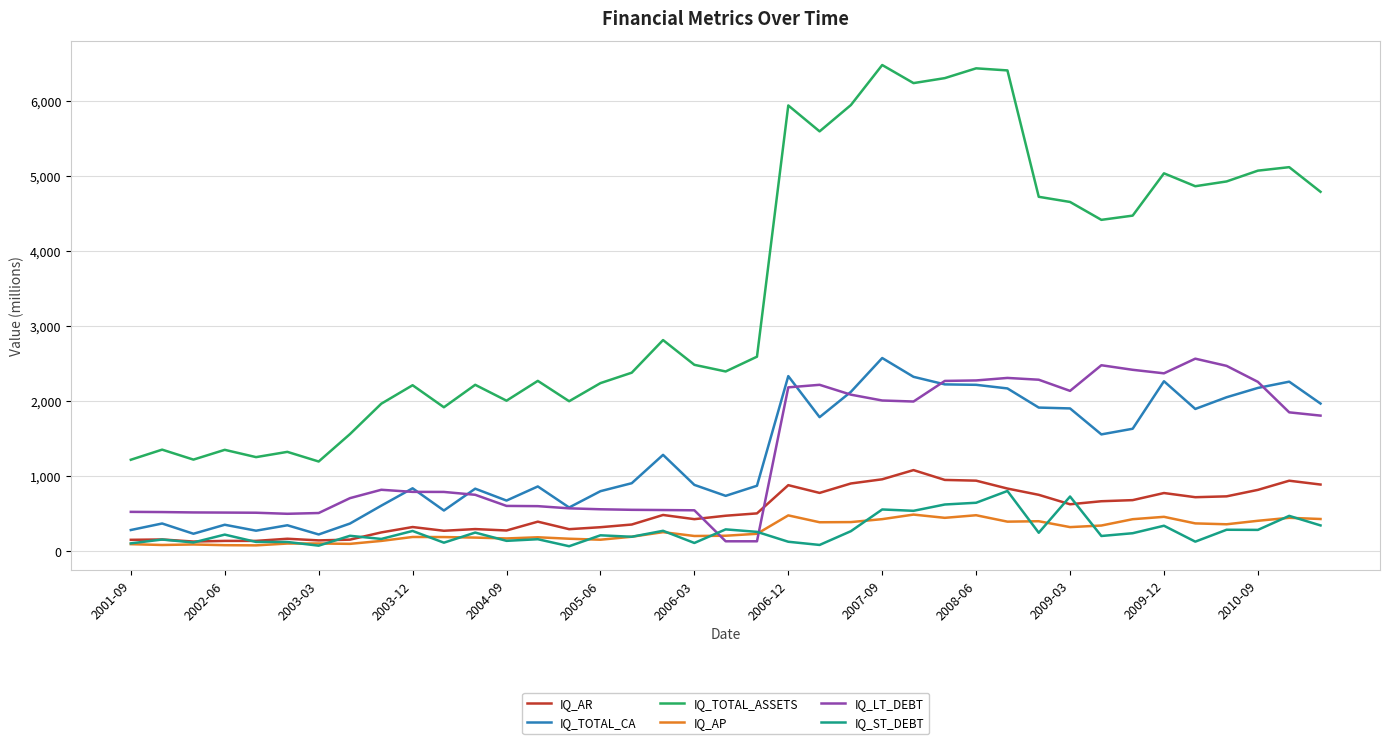

What is the maximum value shown in the chart?

6483.6